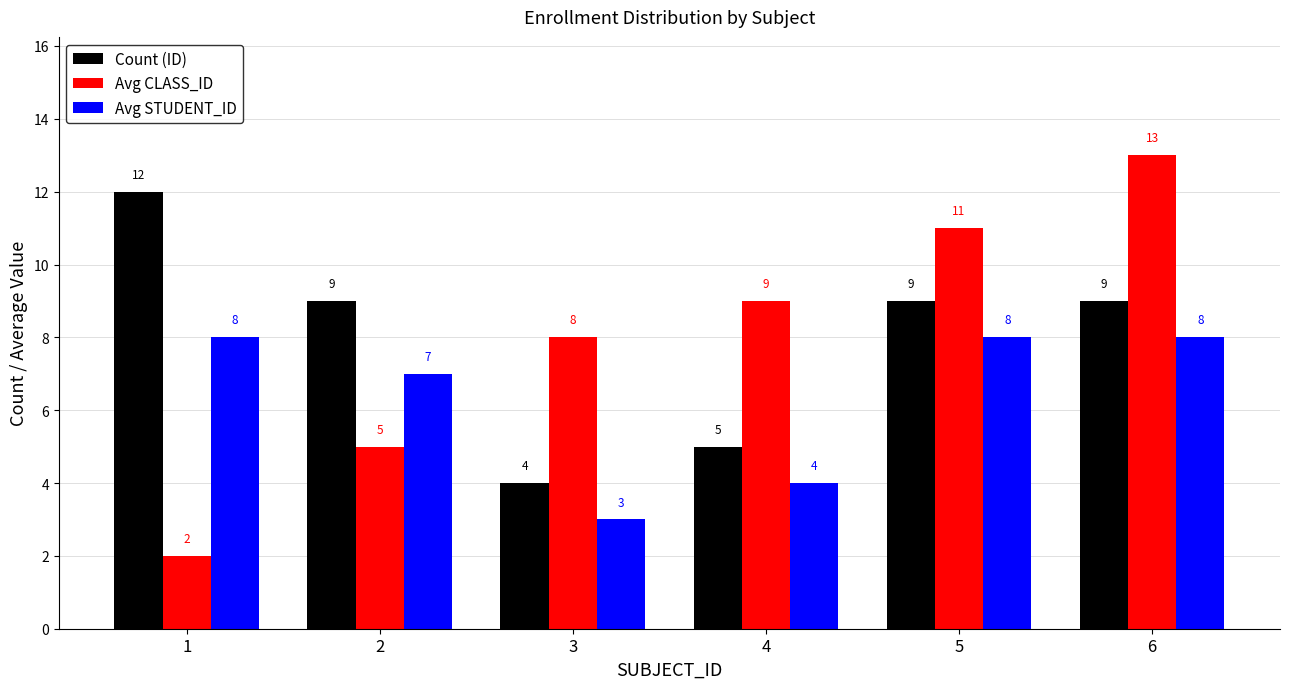

At how many categories does at least one series exceed 3?

6